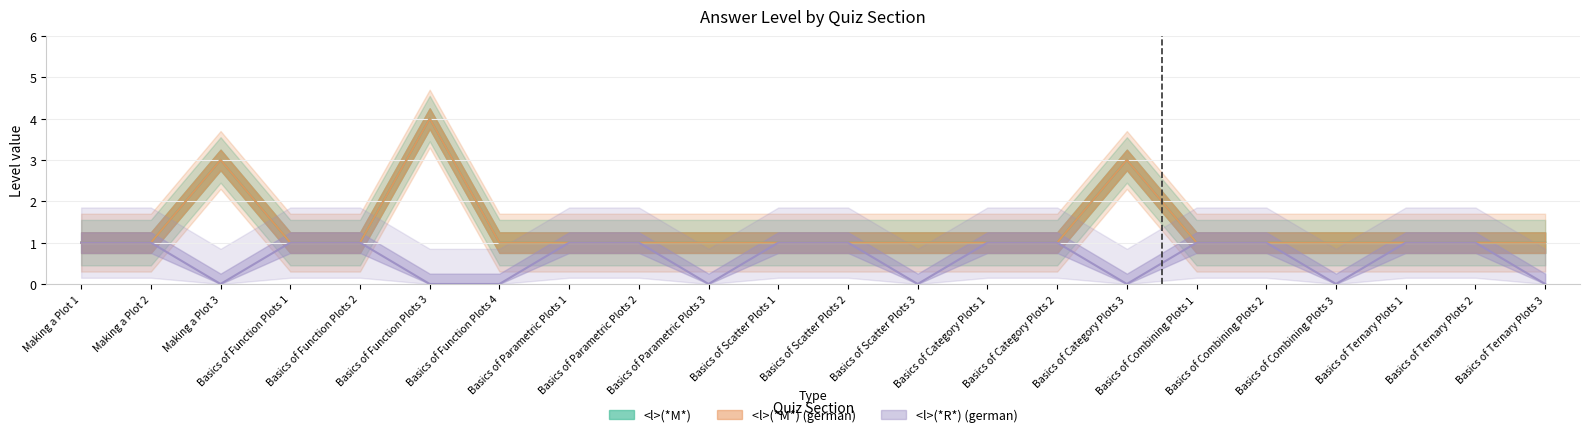

What is the approximate value of <l>(*M*) (german) at Basics of Combining Plots 2?

1